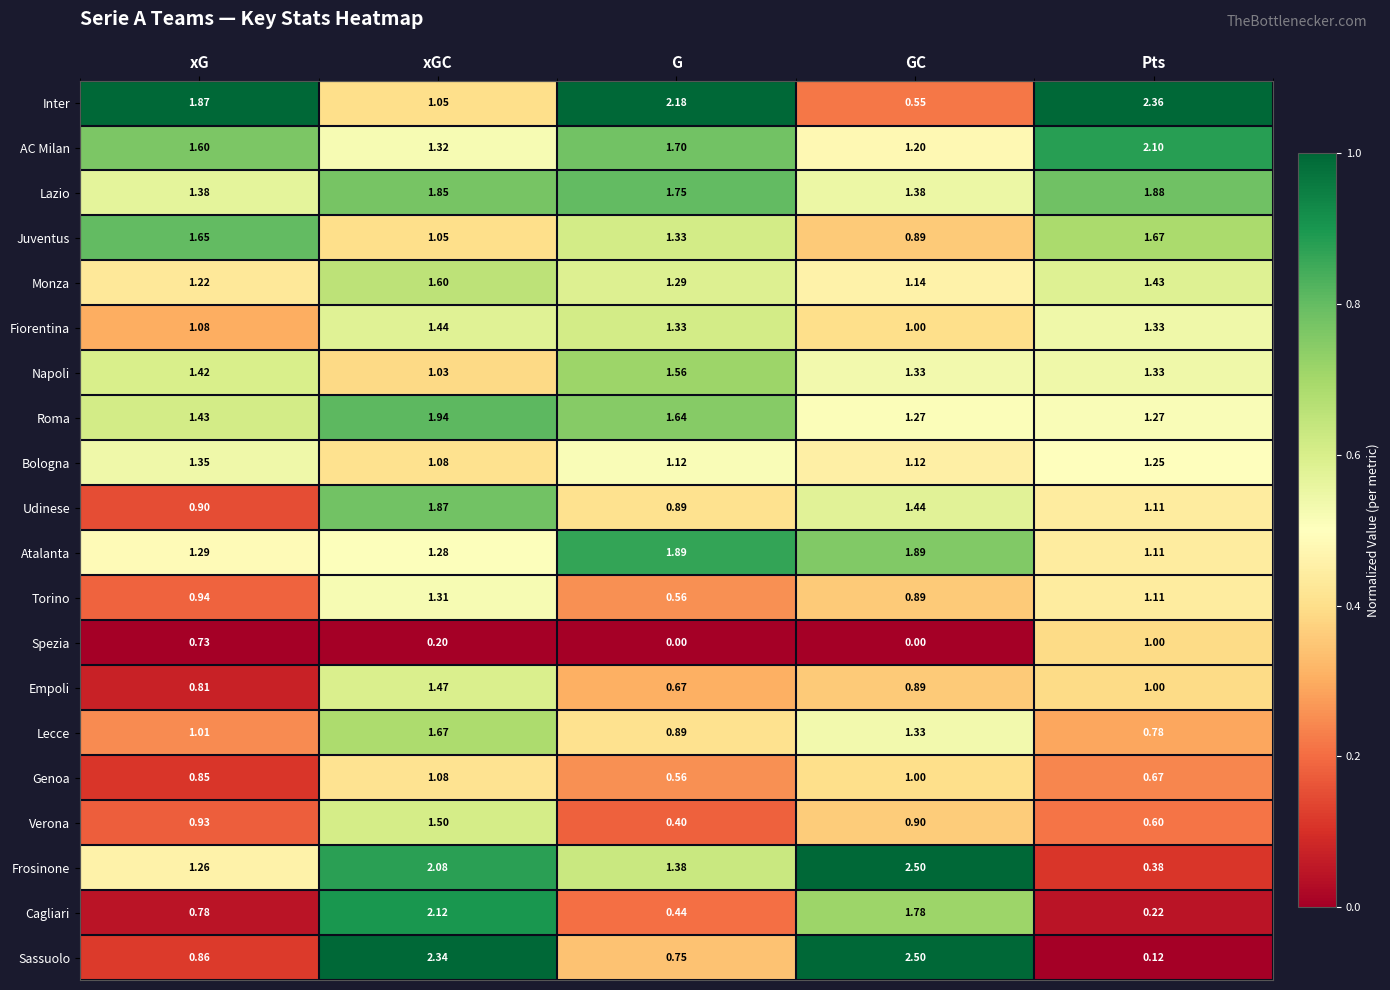

Where is Monza nearest to the value 1?

GC